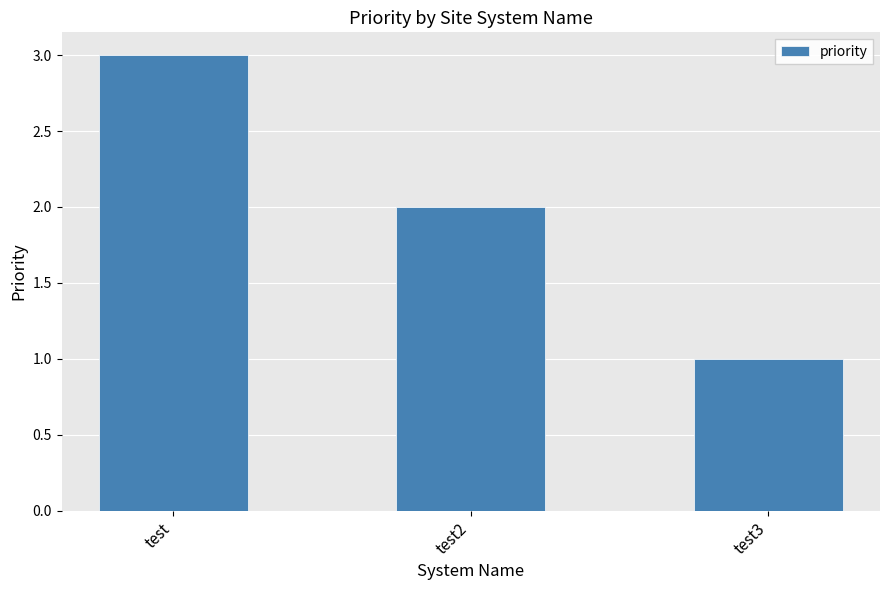

At which label is the value closest to 2?

test2